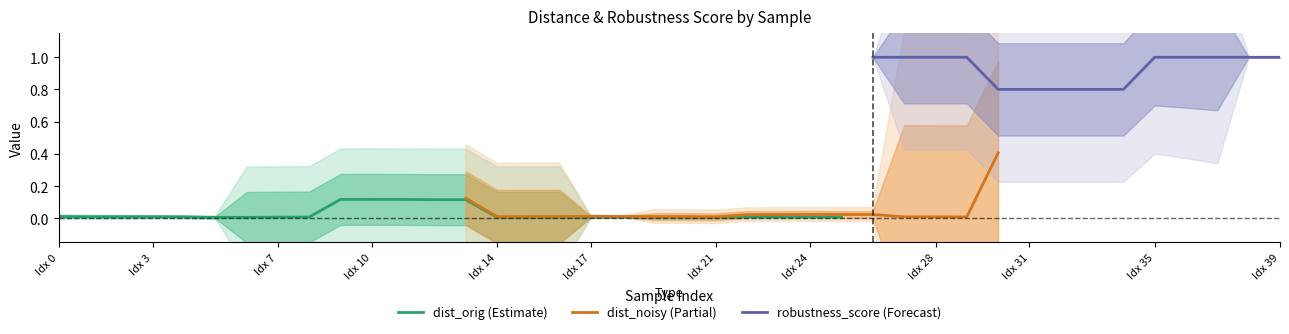

How many lines are shown in the chart?

3